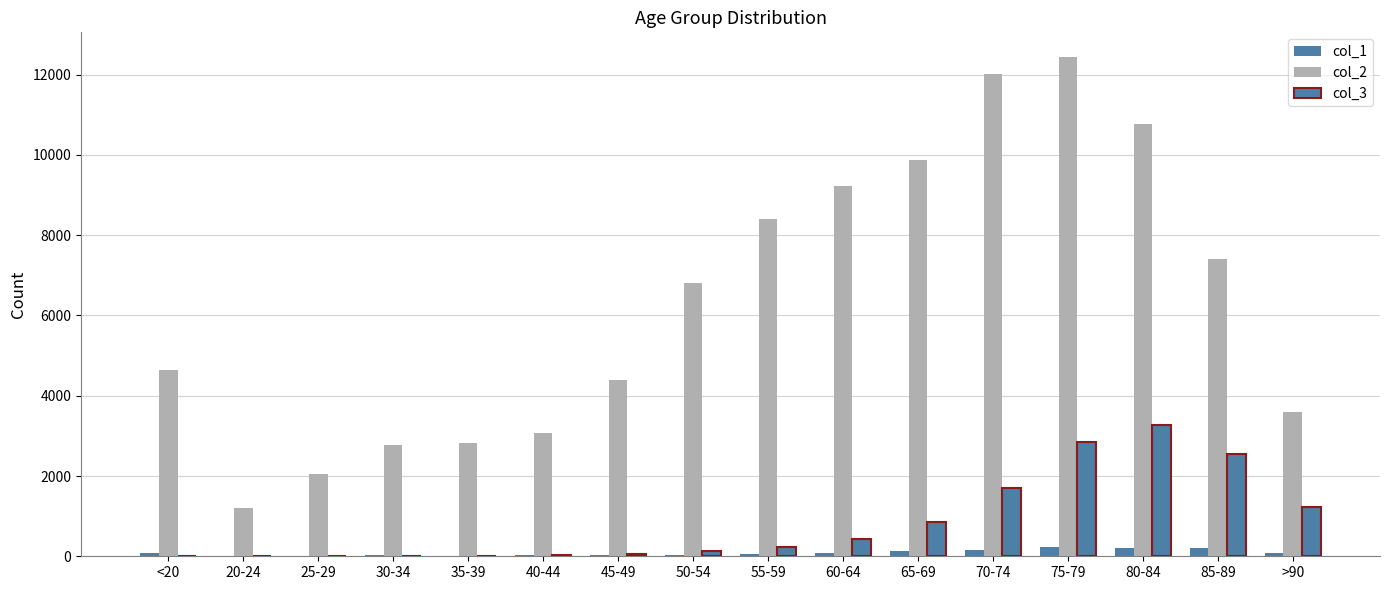

List the labels in order of col_2 value, smallest first.

20-24, 25-29, 30-34, 35-39, 40-44, >90, 45-49, <20, 50-54, 85-89, 55-59, 60-64, 65-69, 80-84, 70-74, 75-79